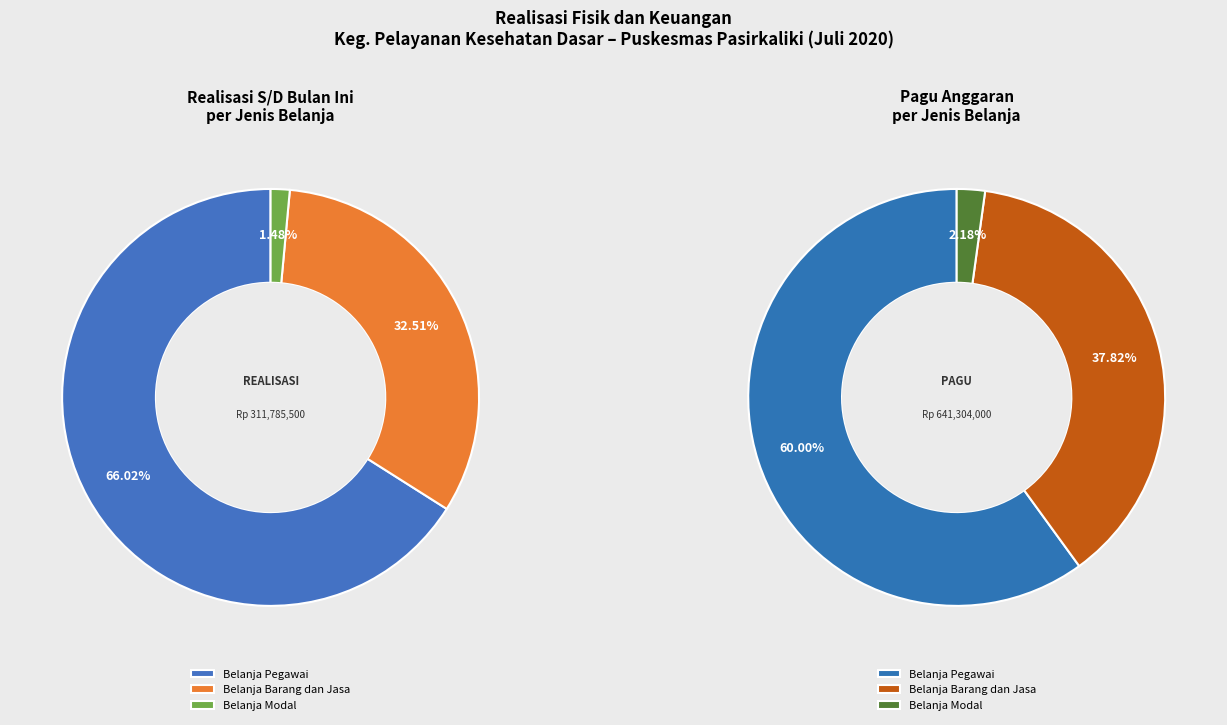

Which category has the biggest portion of the pie?

Belanja Pegawai